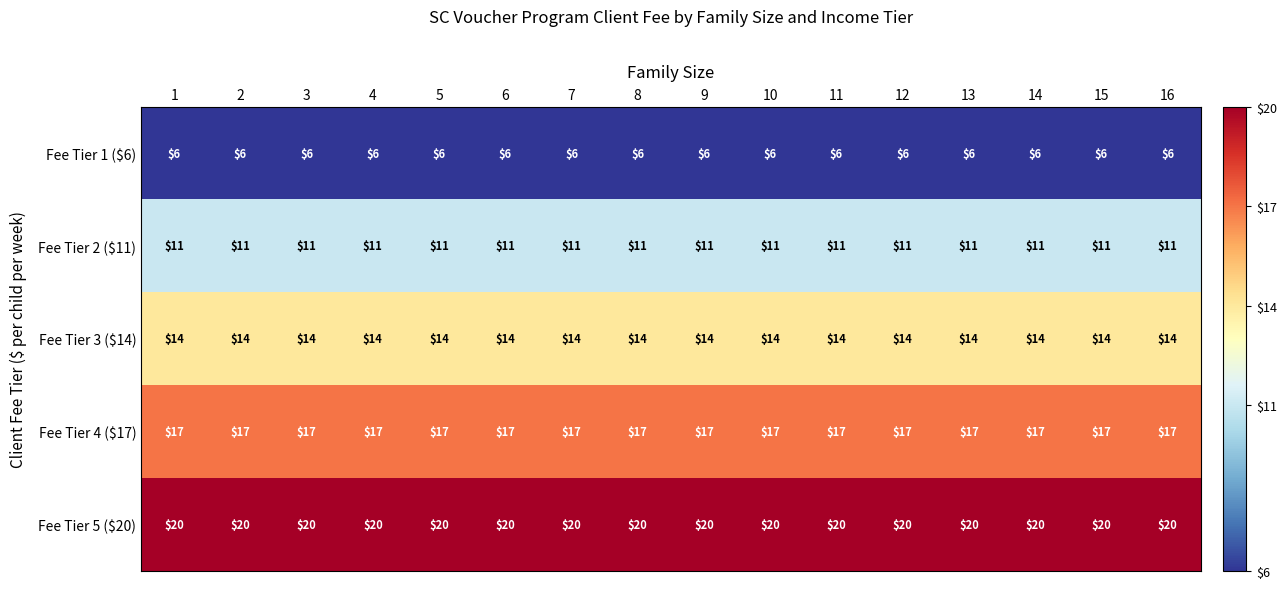

How many data points does each series have?

16